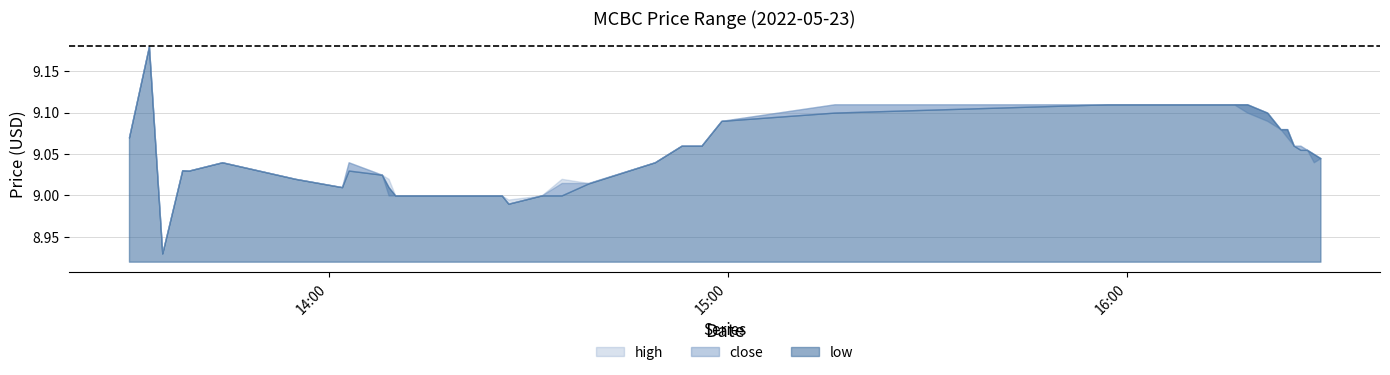

Where does the close series first go above 9?

2022-05-23 13:30:00